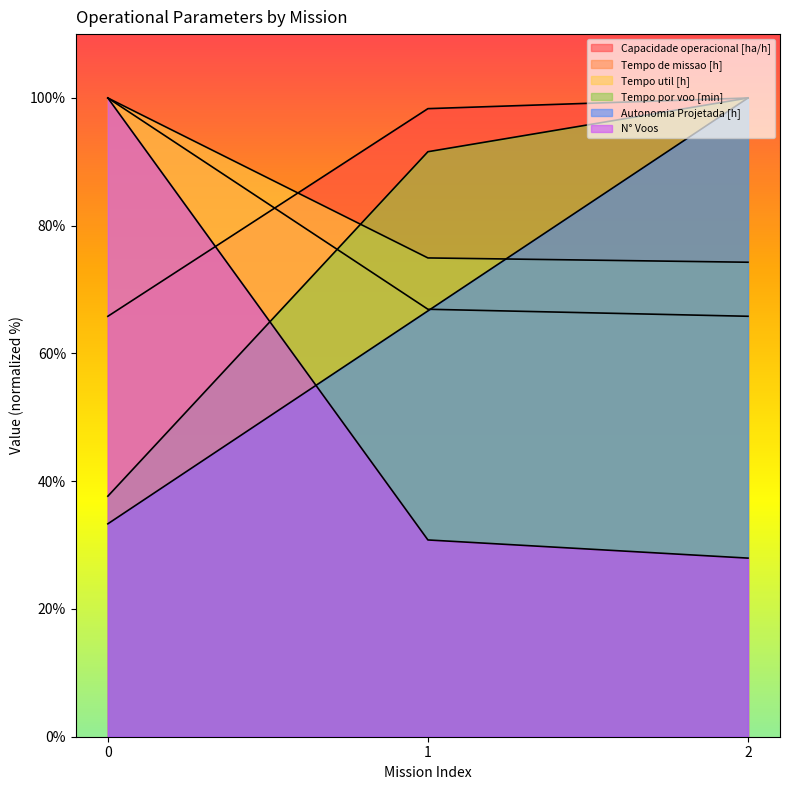

At 0, list the series in order from largest to smallest.

Tempo de missao [h], Tempo util [h], N° Voos, Capacidade operacional [ha/h], Tempo por voo [min], Autonomia Projetada [h]